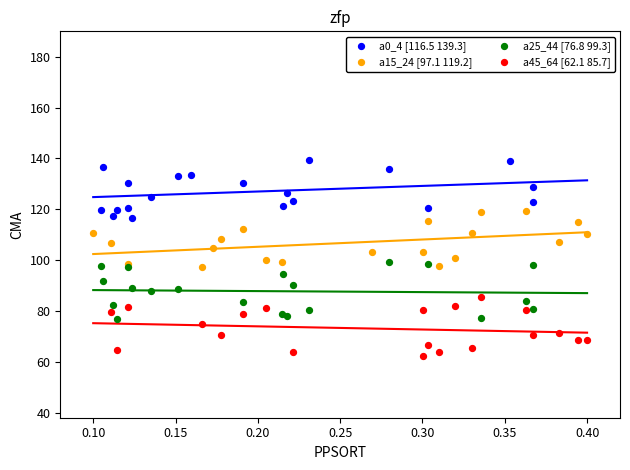

Which series contains the highest Y value?

a0_4 [116.5 139.3]